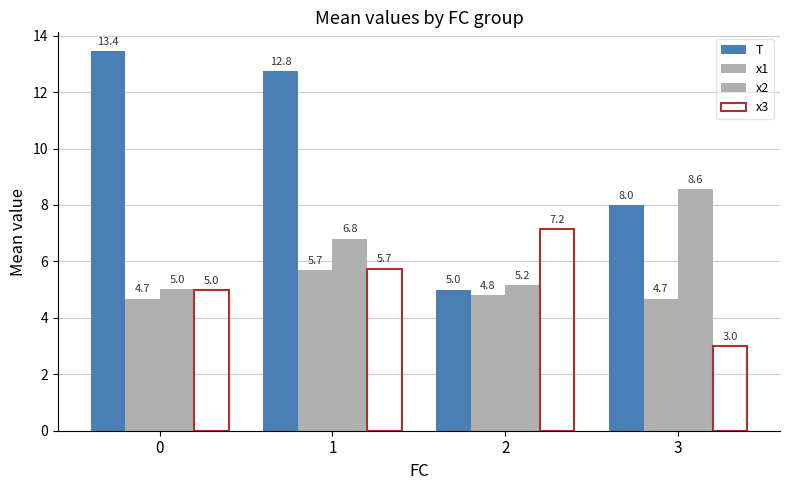

How many data points does each series have?

4